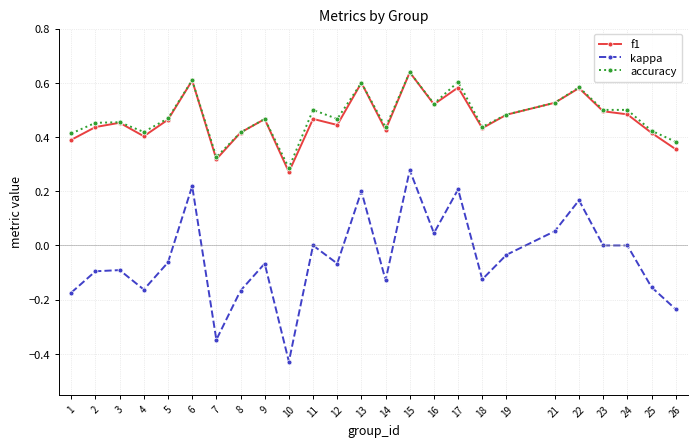

True or false: kappa and f1 intersect in this chart.

False